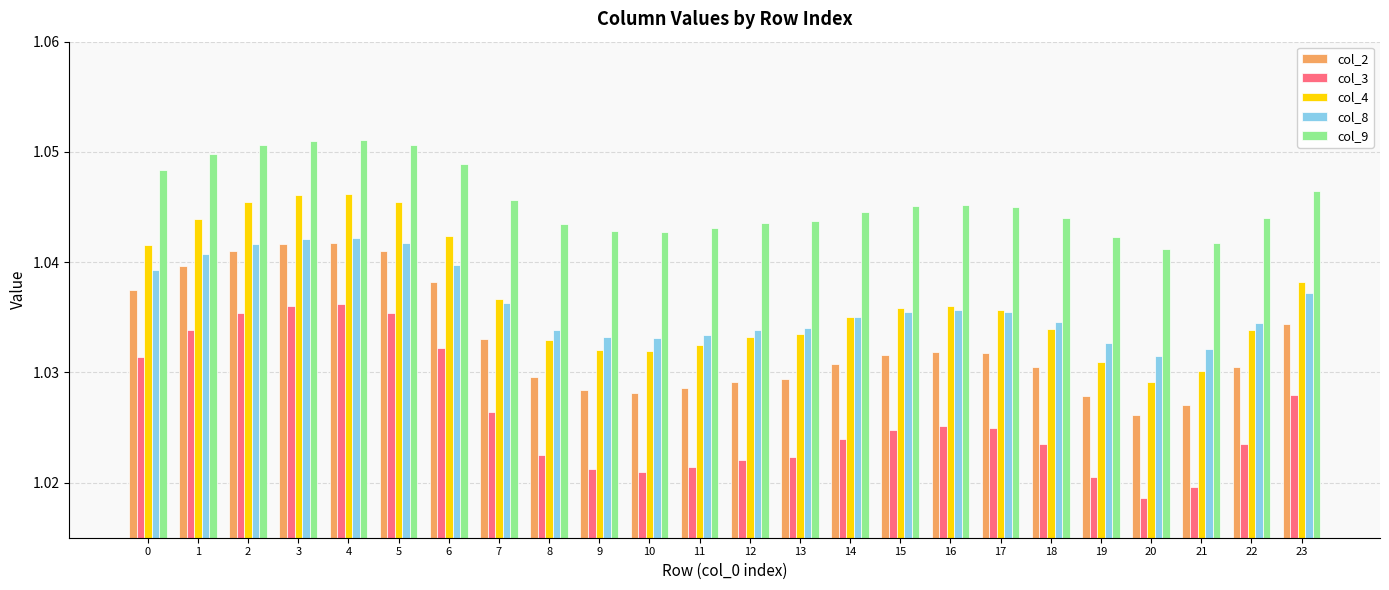

At which label does col_3 reach its minimum?

20